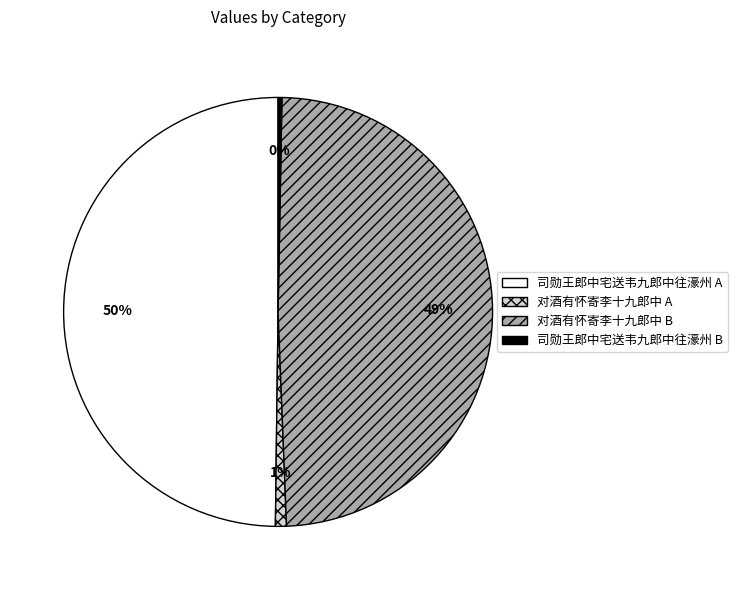

Is the sum of 司勋王郎中宅送韦九郎中往濠州 B and 对酒有怀寄李十九郎中 B greater than half?

No